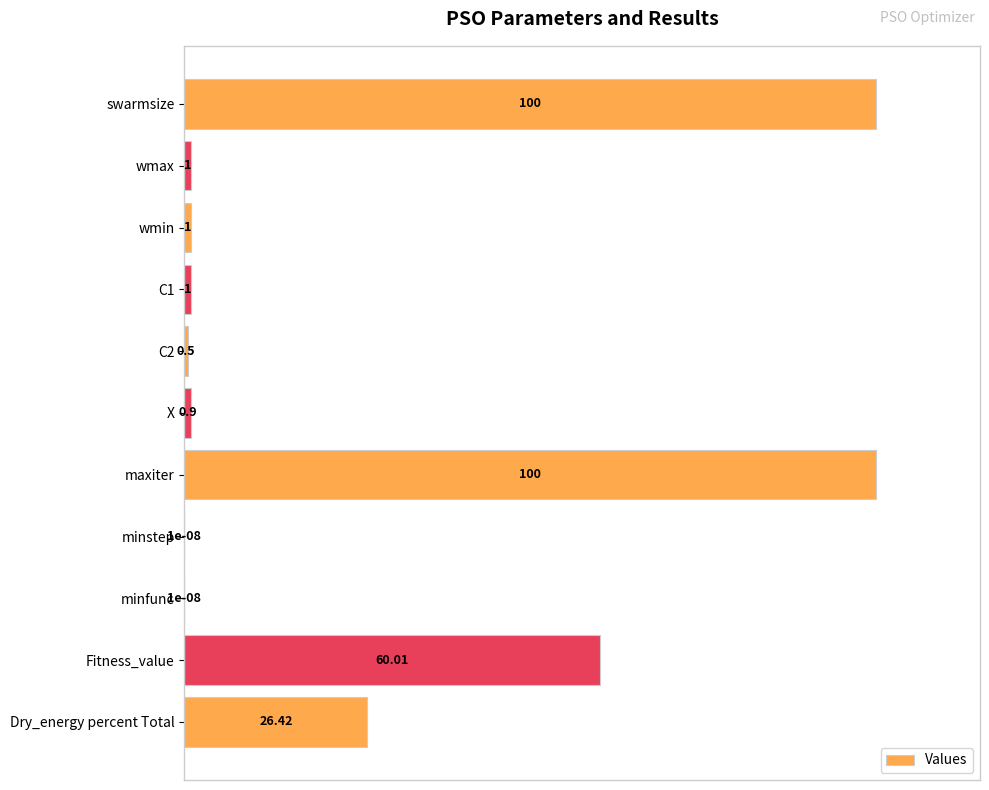

Between wmin and X, which is larger?

wmin